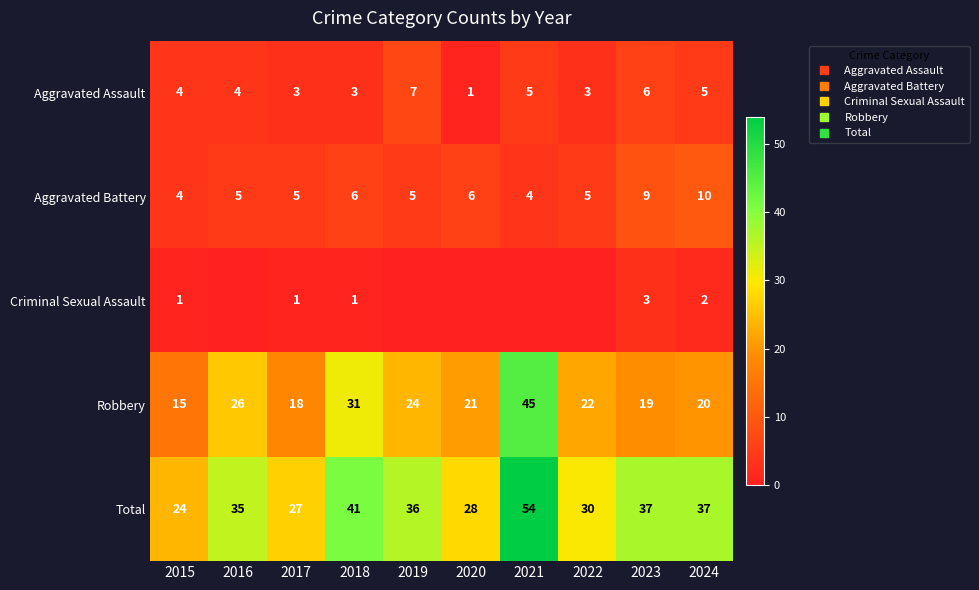

Which series has the largest range (max minus min)?

Robbery